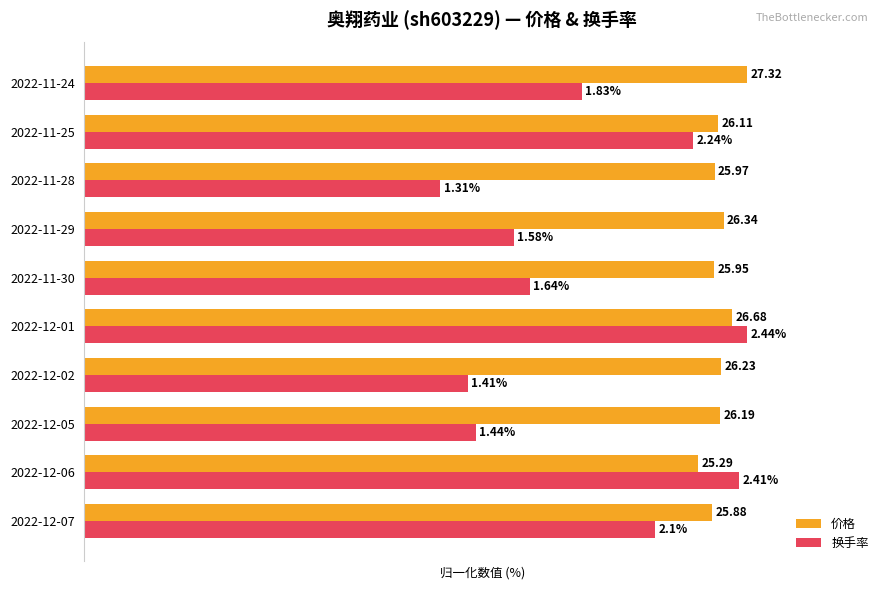

Reading left to right, what are all the values shown in this chart?

价格: 94.7	92.6	95.9	96.0	97.7	95.0	96.4	95.1	95.6	100.0
换手率: 86.1	98.8	59.0	57.8	100.0	67.2	64.8	53.7	91.8	75.0